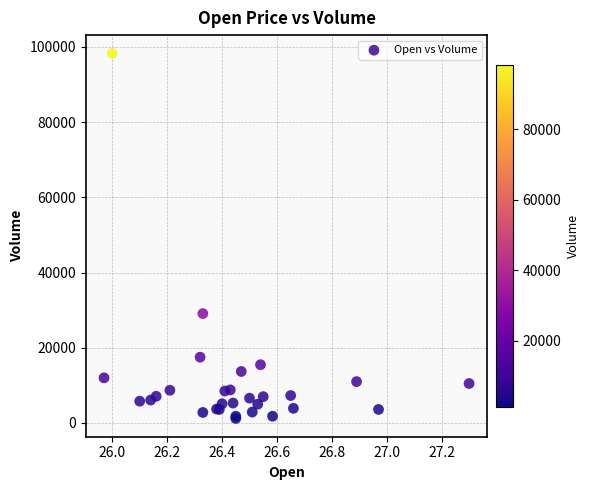

What Y value in the scatter plot is closest to 49750?

29100